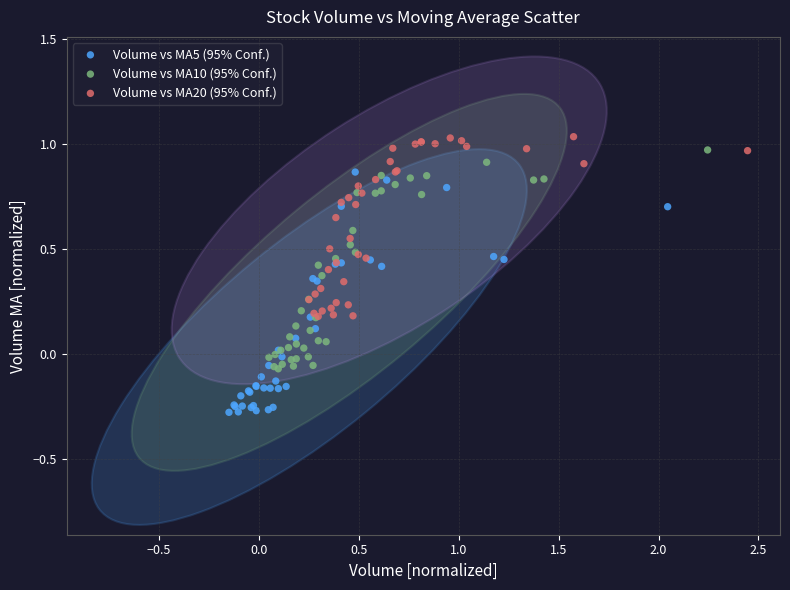

Which series reaches the minimum Y coordinate?

Volume vs MA5 (95% Conf.)